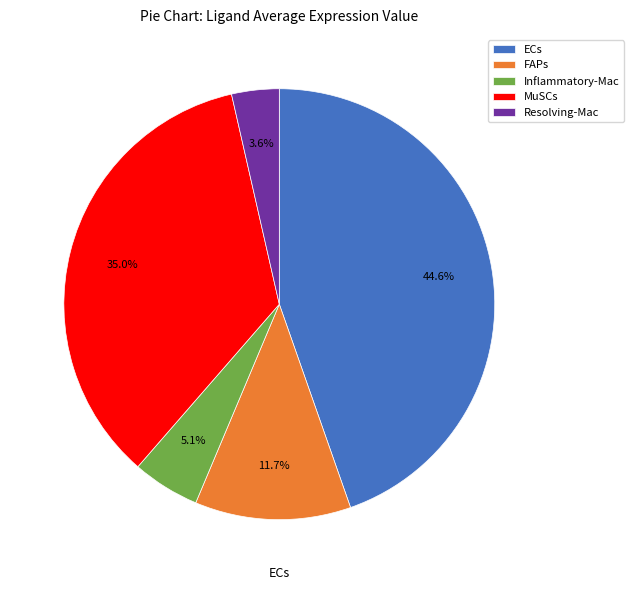

Rank the categories by value from lowest to highest.

Resolving-Mac, Inflammatory-Mac, FAPs, MuSCs, ECs